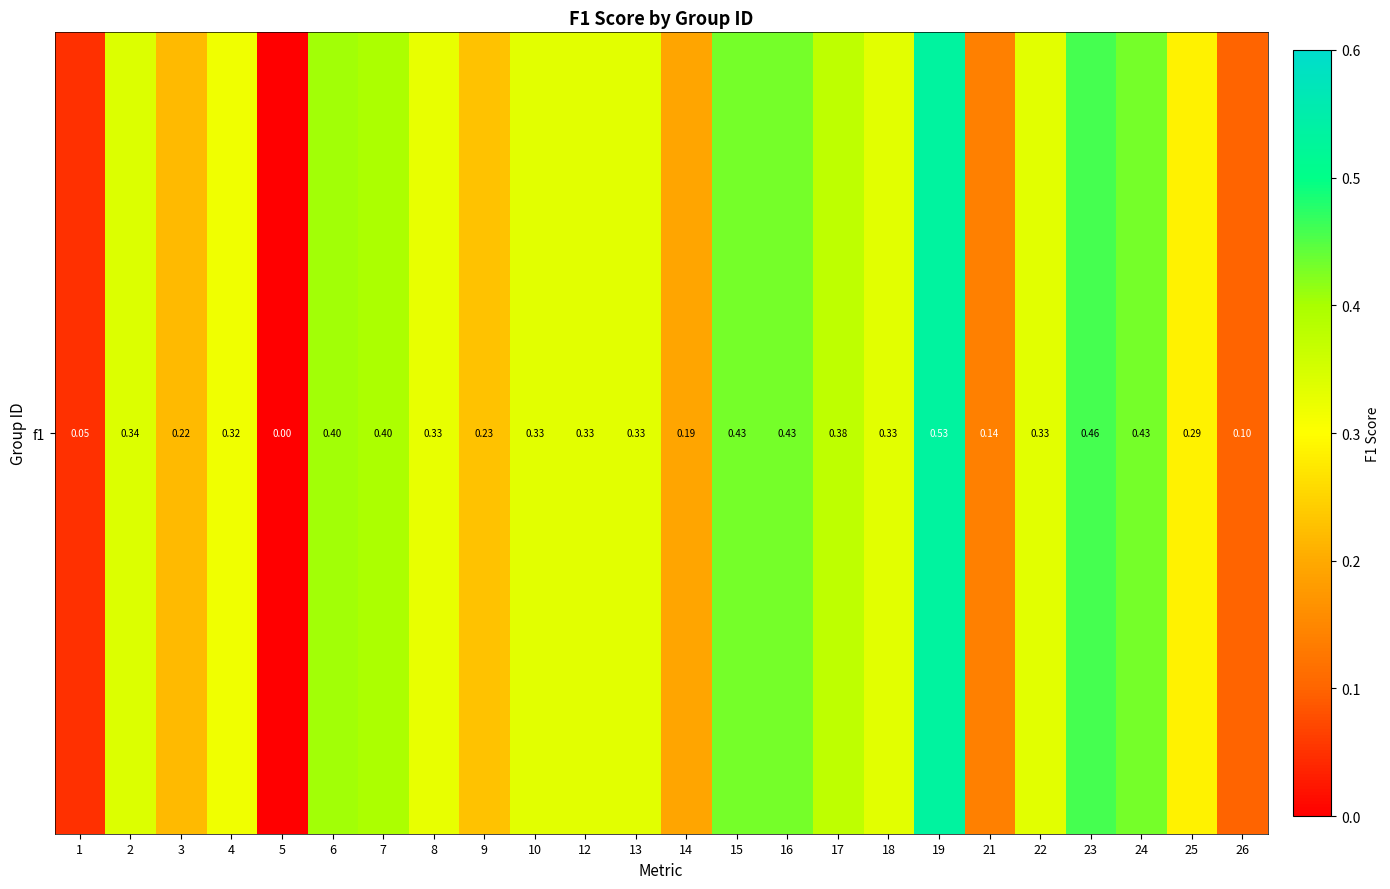

What is the change in value from 1 to 6?

+0.4